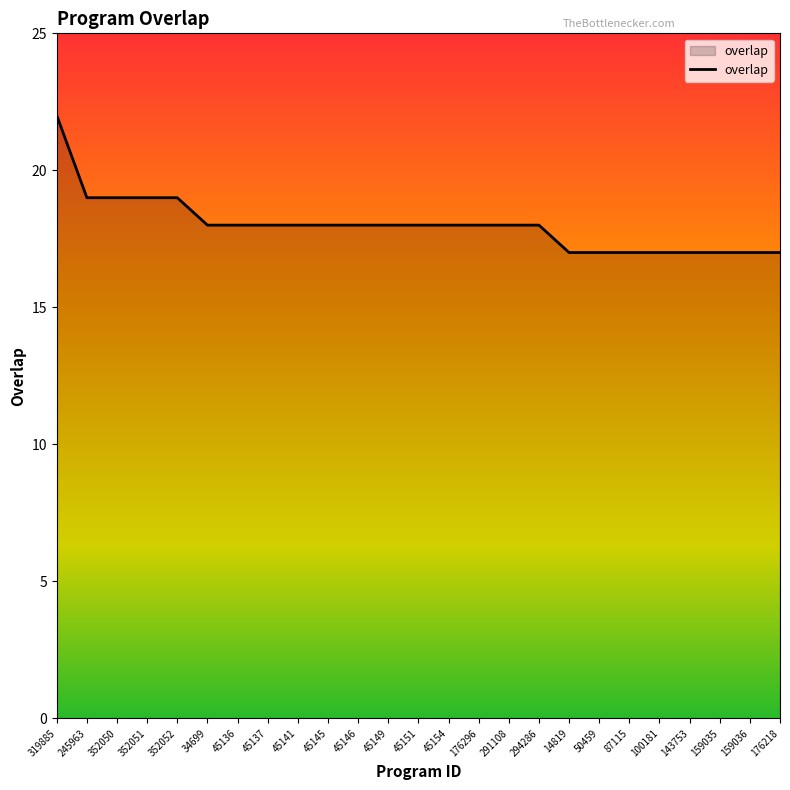

What value does the data have at 45137?

18